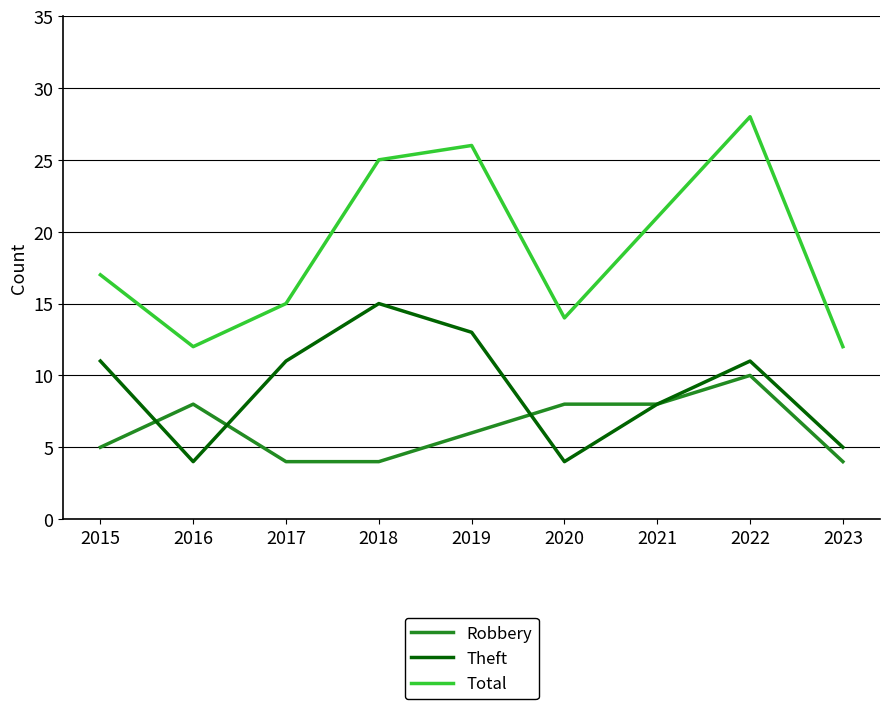

What value does the Robbery series have at 2016?

8